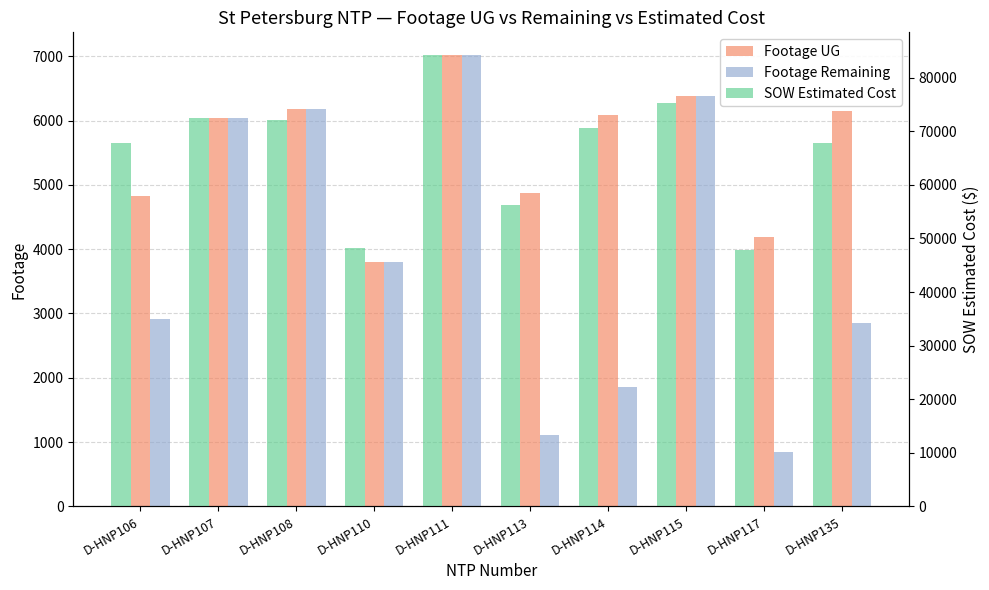

At which category is the sum across all series the highest?

D-HNP111